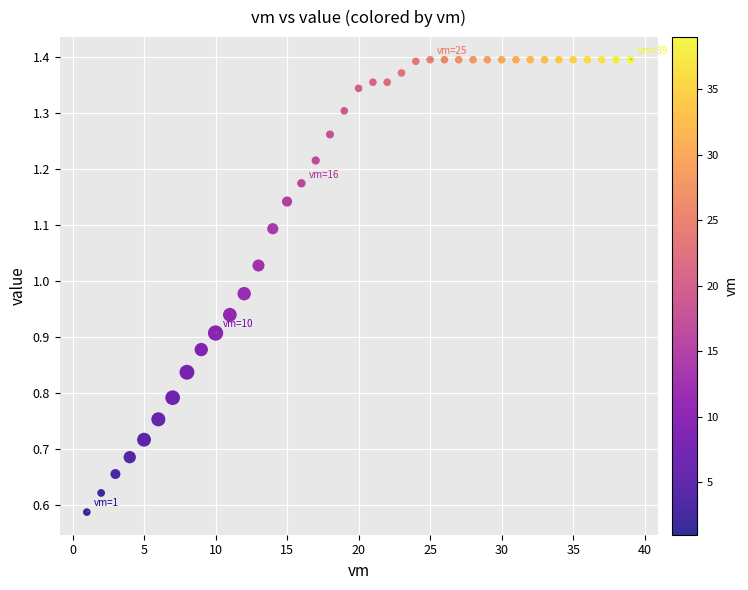

What is the range of X values (max minus min)?

38.0